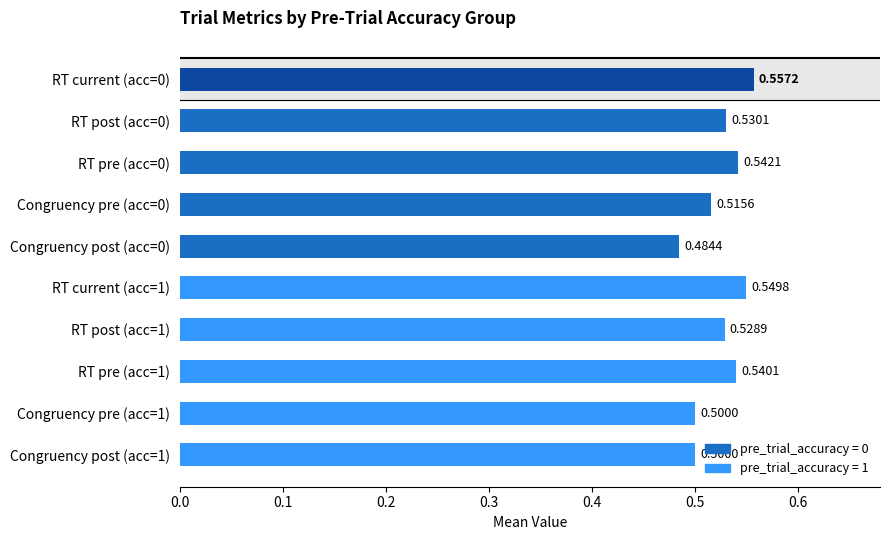

What is the average value?

0.5